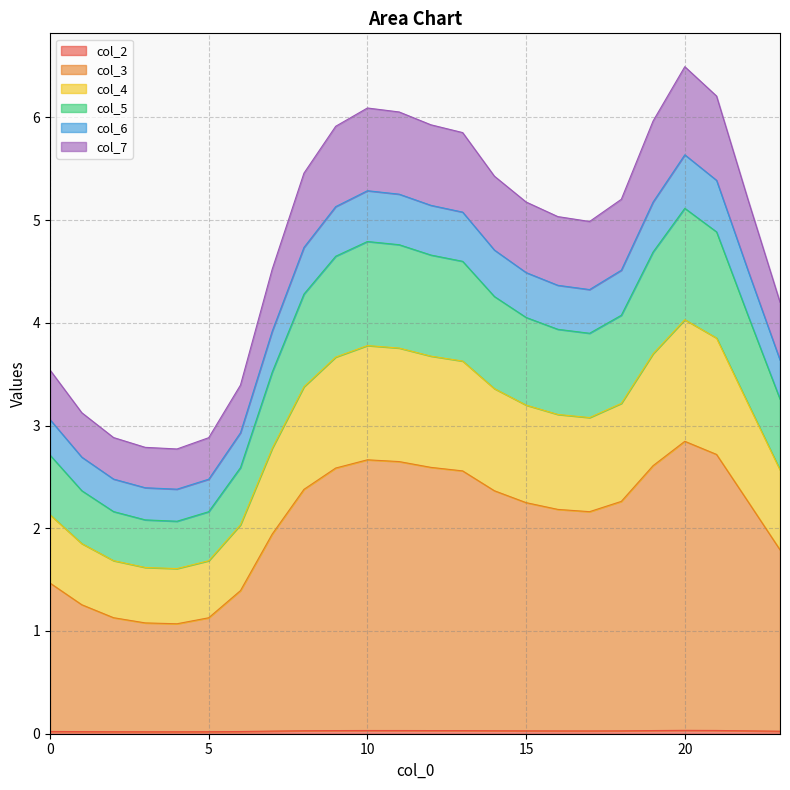

Rank the categories by col_5 value from lowest to highest.

4, 3, 5, 2, 1, 6, 0, 23, 7, 17, 16, 15, 22, 18, 14, 8, 13, 9, 12, 19, 11, 10, 21, 20